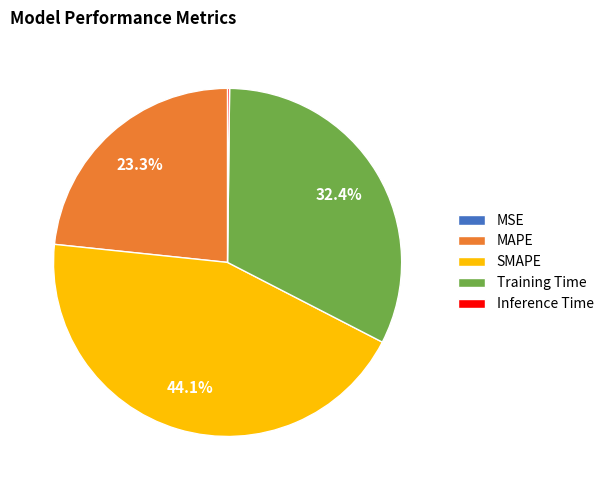

To the nearest percent, what is the average slice percentage?

20%